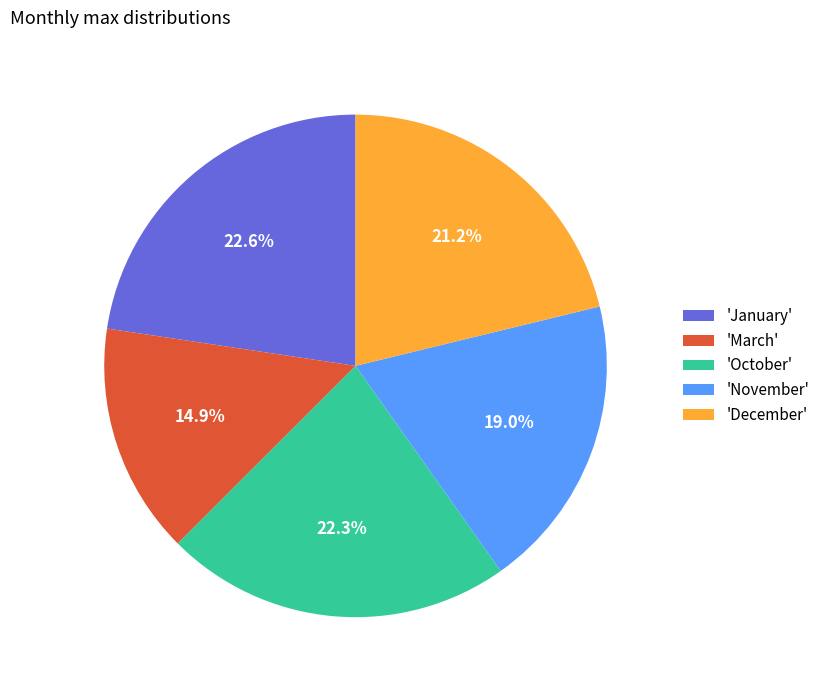

How many segments does this pie chart have?

5